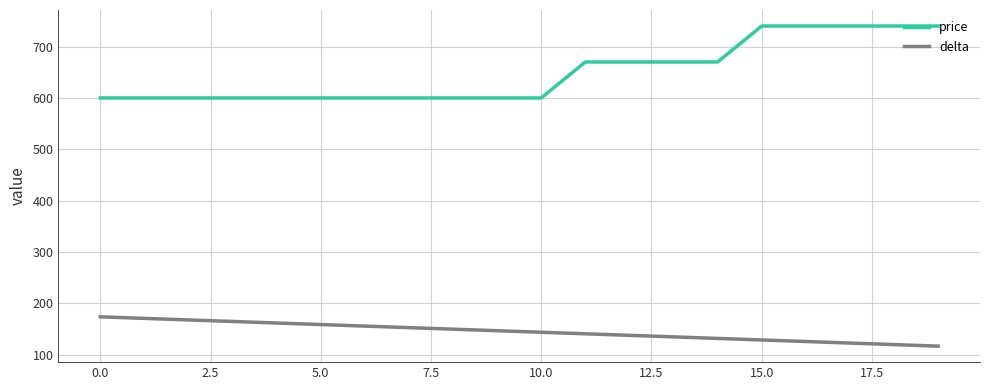

List the series in order of their peak value, lowest first.

delta, price